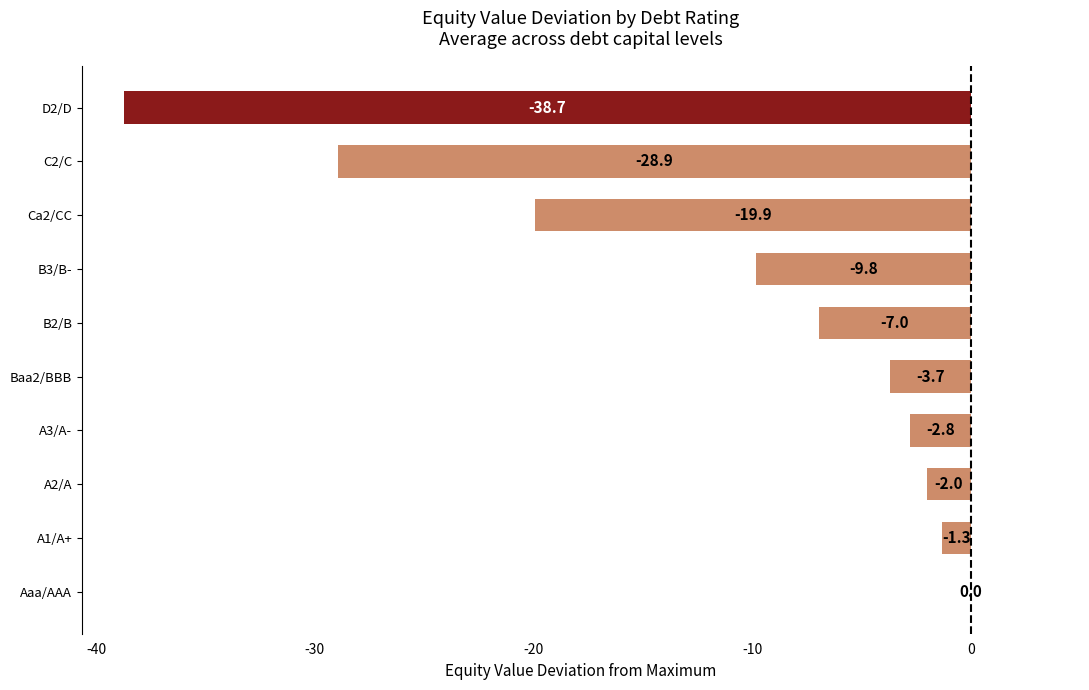

Count the number of values greater than -3.

4